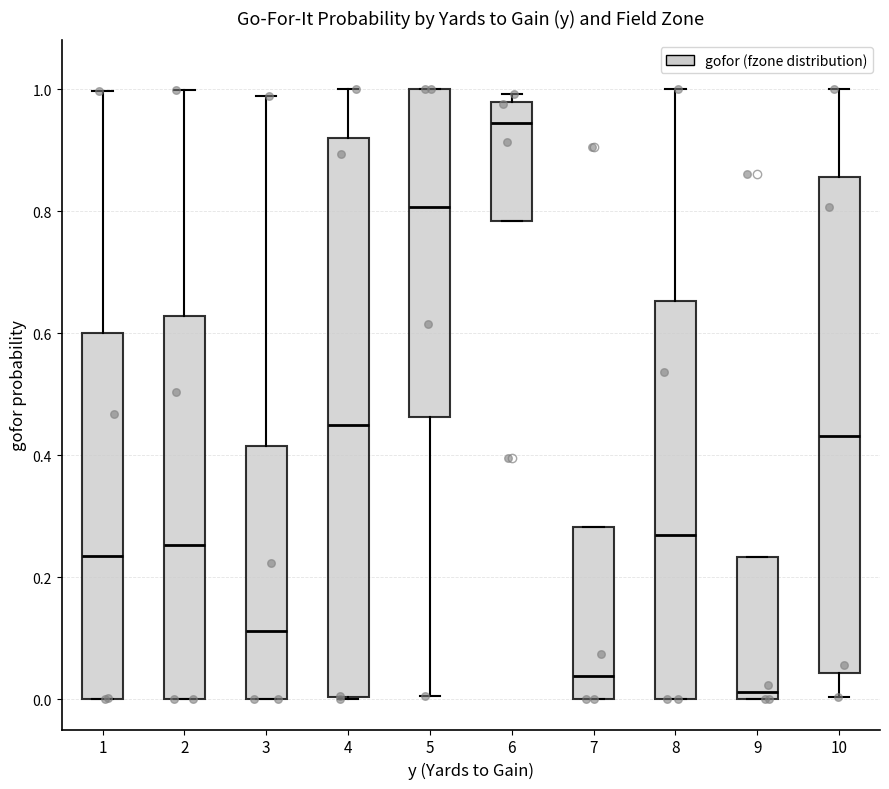

Which box's median line is the highest?

6